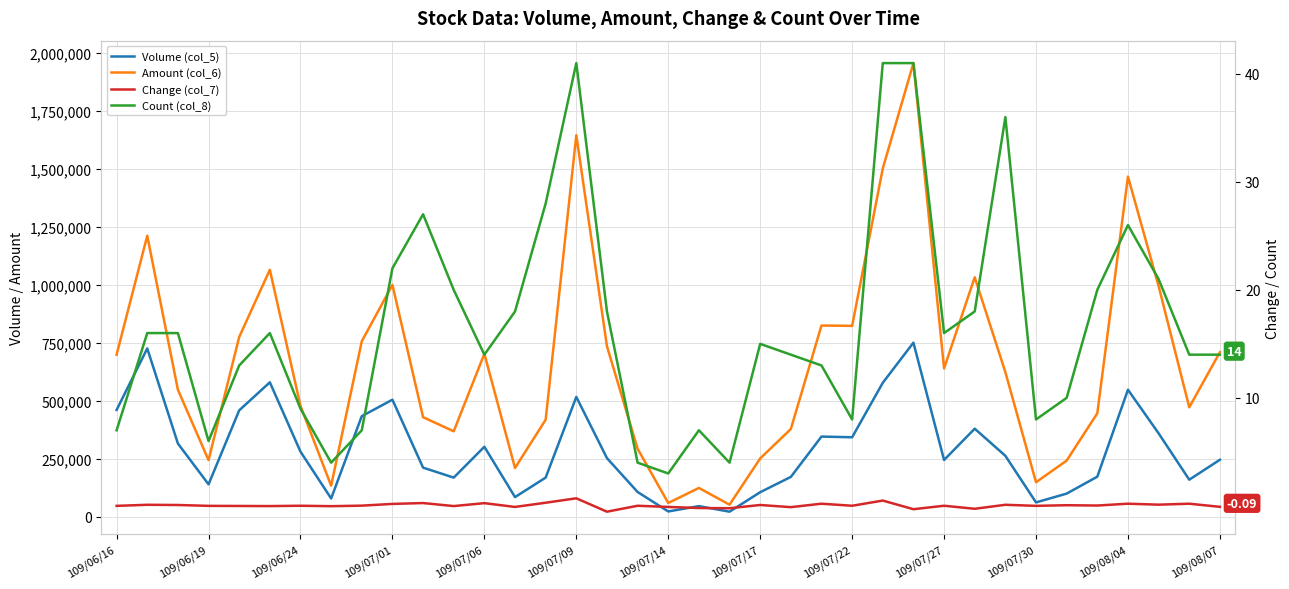

What is the difference between the maximum and second lowest values in the Count (col_8) series?

37.0